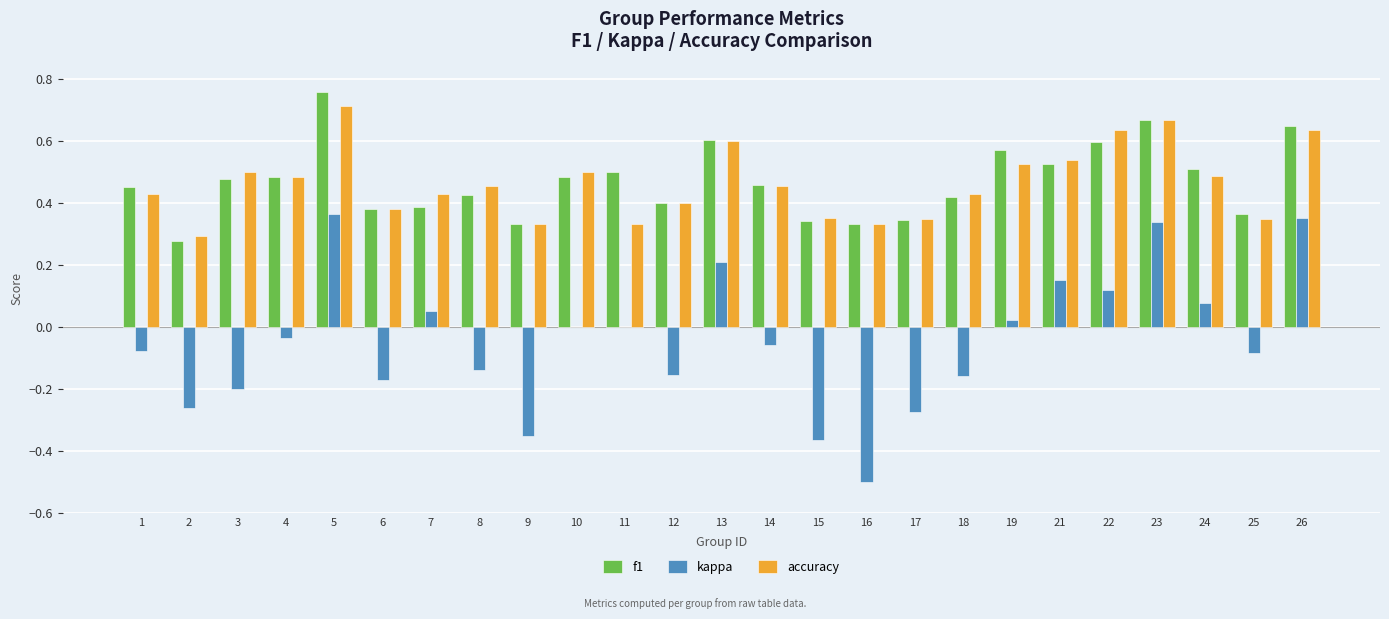

Is the value of f1 at 19 greater than the value of accuracy at 6?

Yes